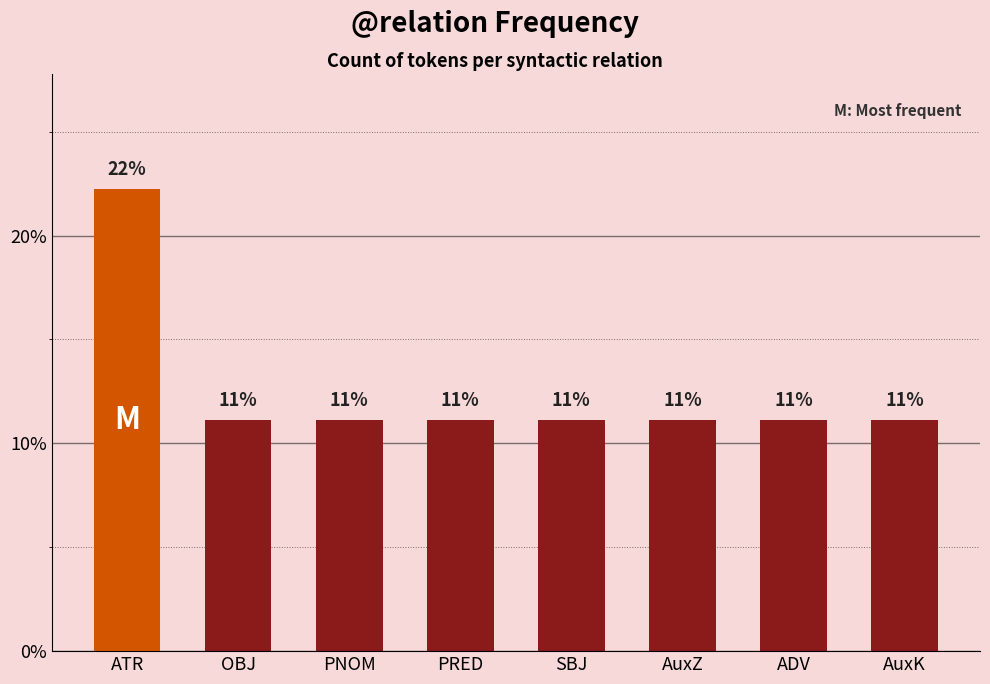

List the labels in order of value, largest first.

ATR, OBJ, PNOM, PRED, SBJ, AuxZ, ADV, AuxK